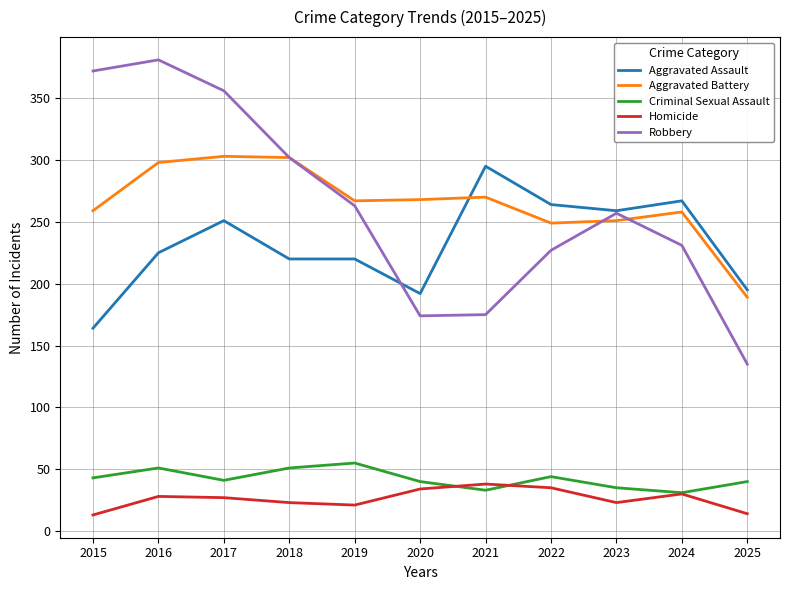

What is the approximate value of Aggravated Assault at 2024, to the nearest 5?

265